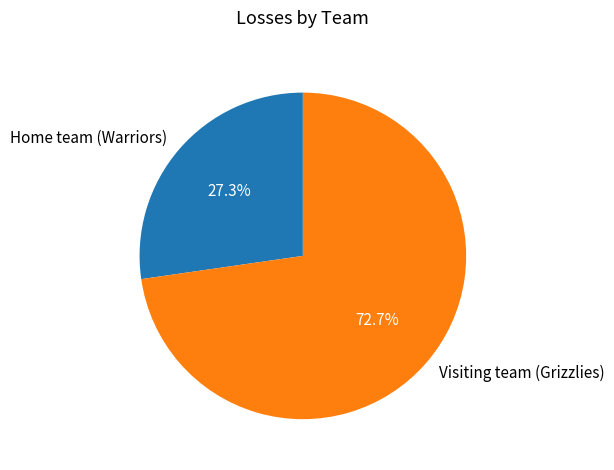

Does any single category account for the majority?

Yes